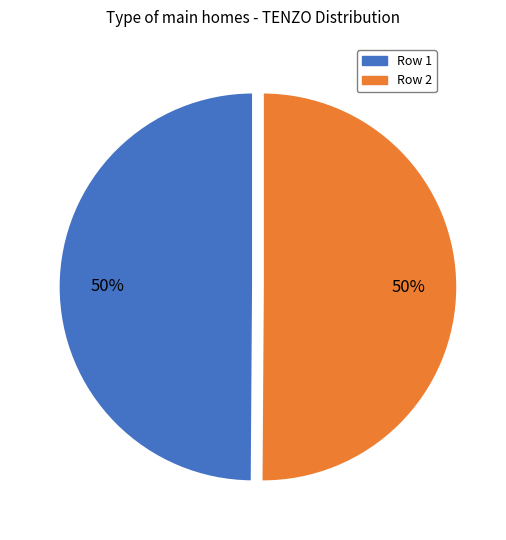

What is the ratio of the value at Row 1 to the value at Row 2?

1.0